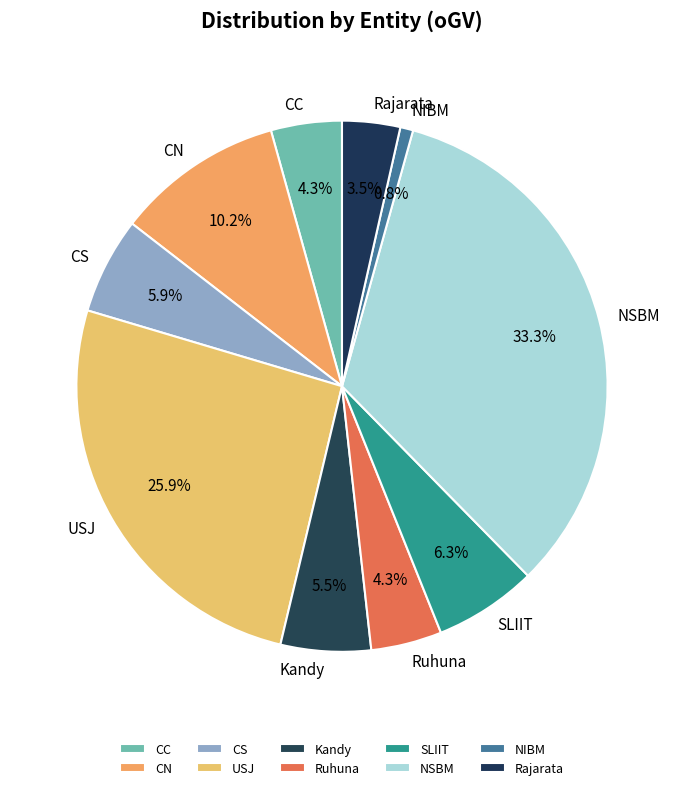

Is the sum of NIBM and CC greater than half?

No